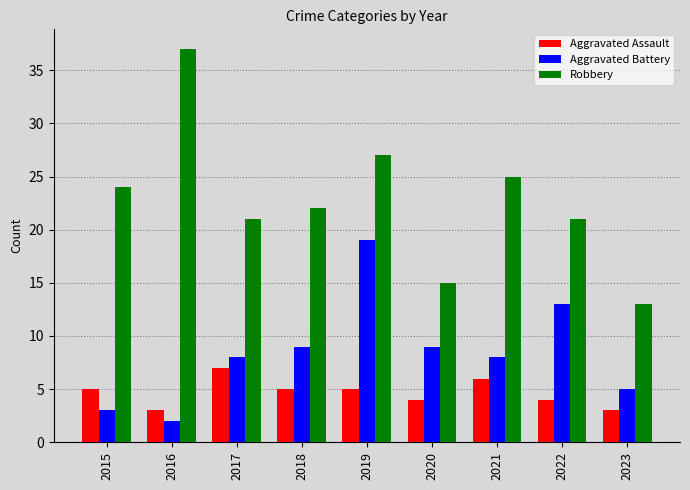

Read the Robbery value at 2019.

27